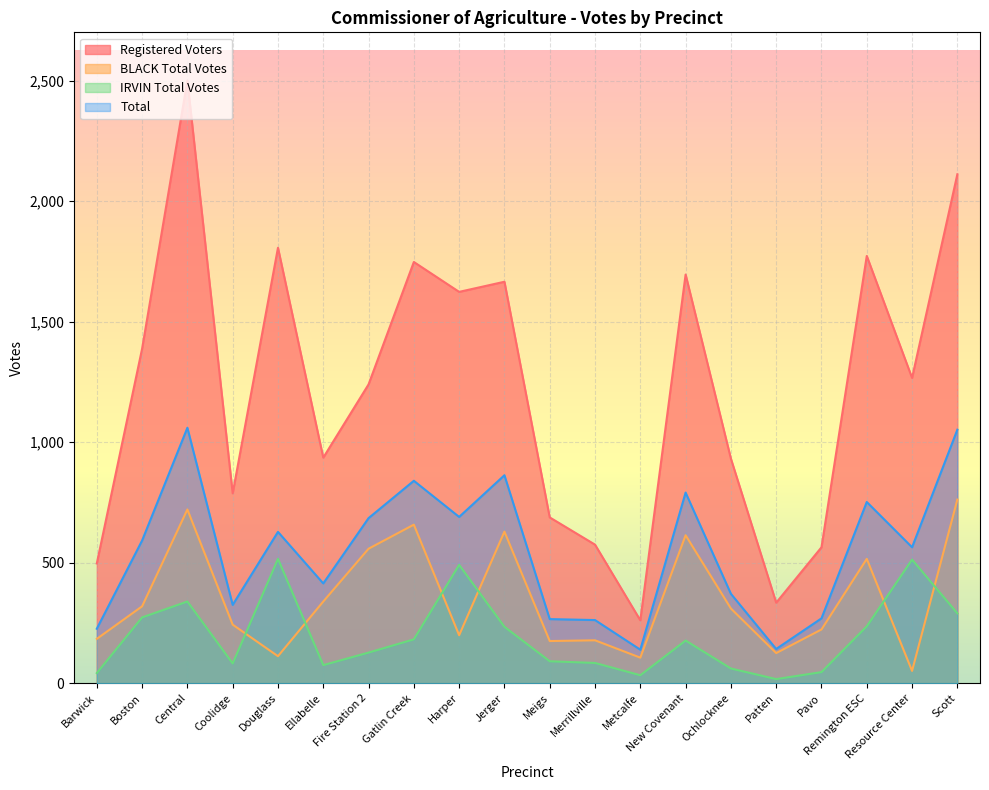

True or false: BLACK Total Votes has a value of 216 at Fire Station 2.

False